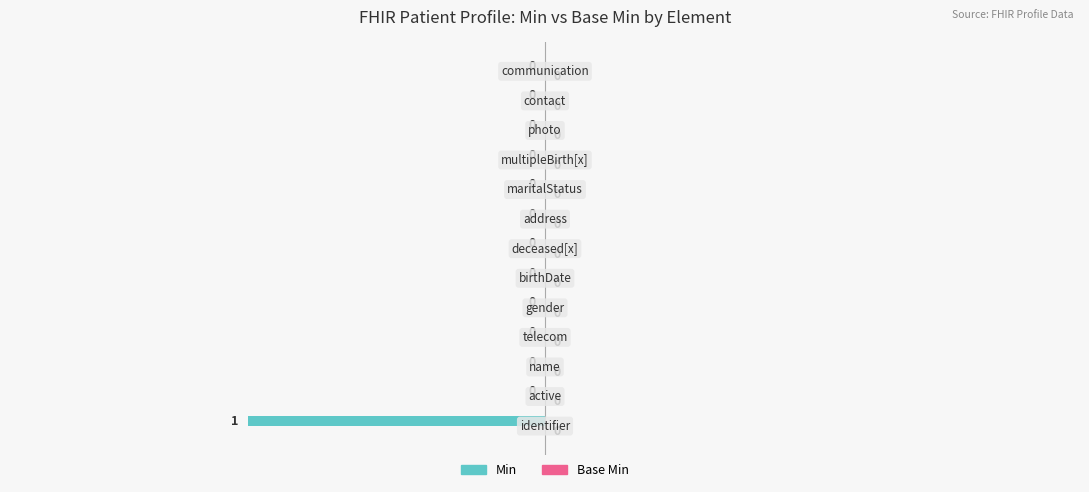

How many values are between 0 and 1?

12